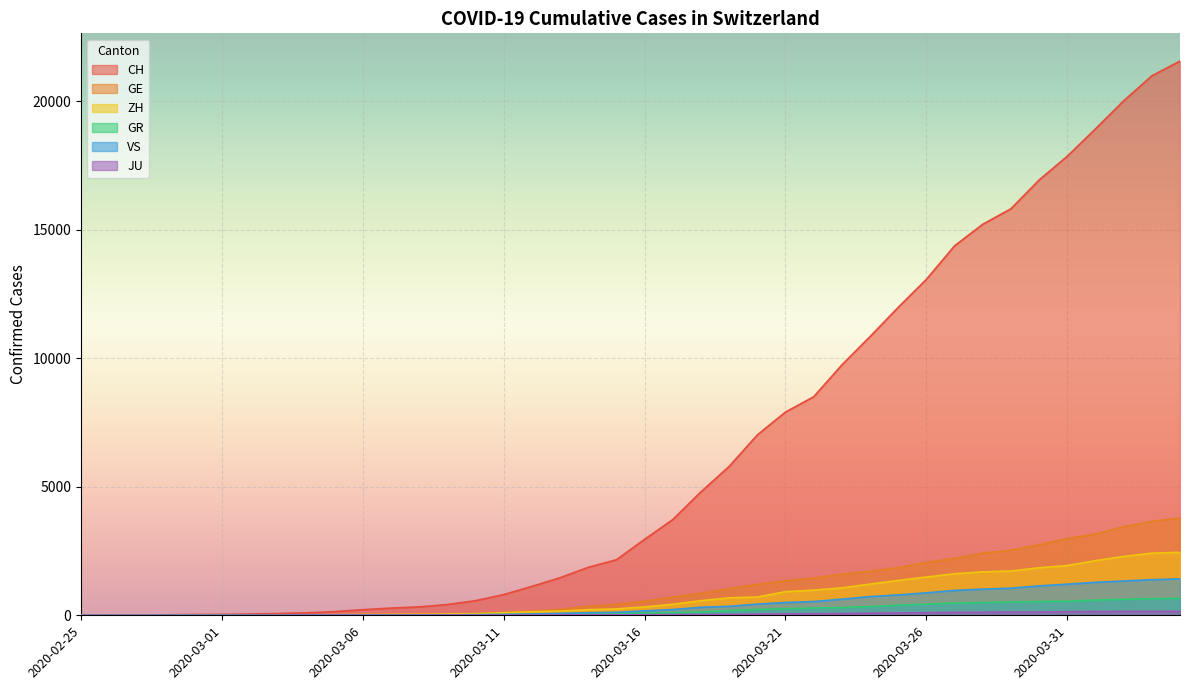

Is it true that GE equals 3650 at 2020-04-03?

True